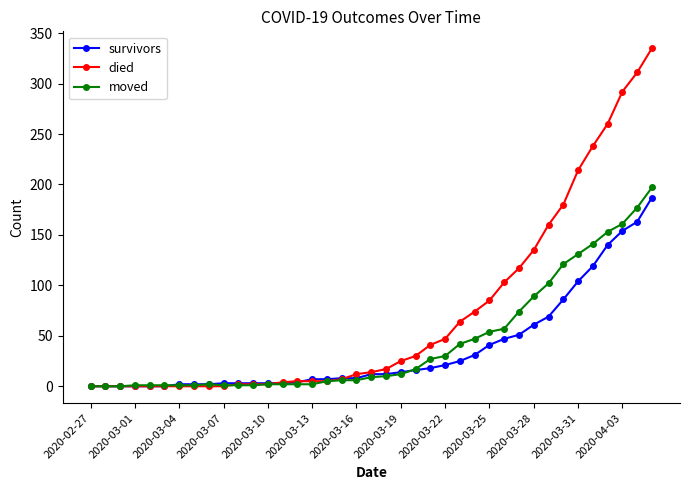

Which series has the largest range (max minus min)?

died